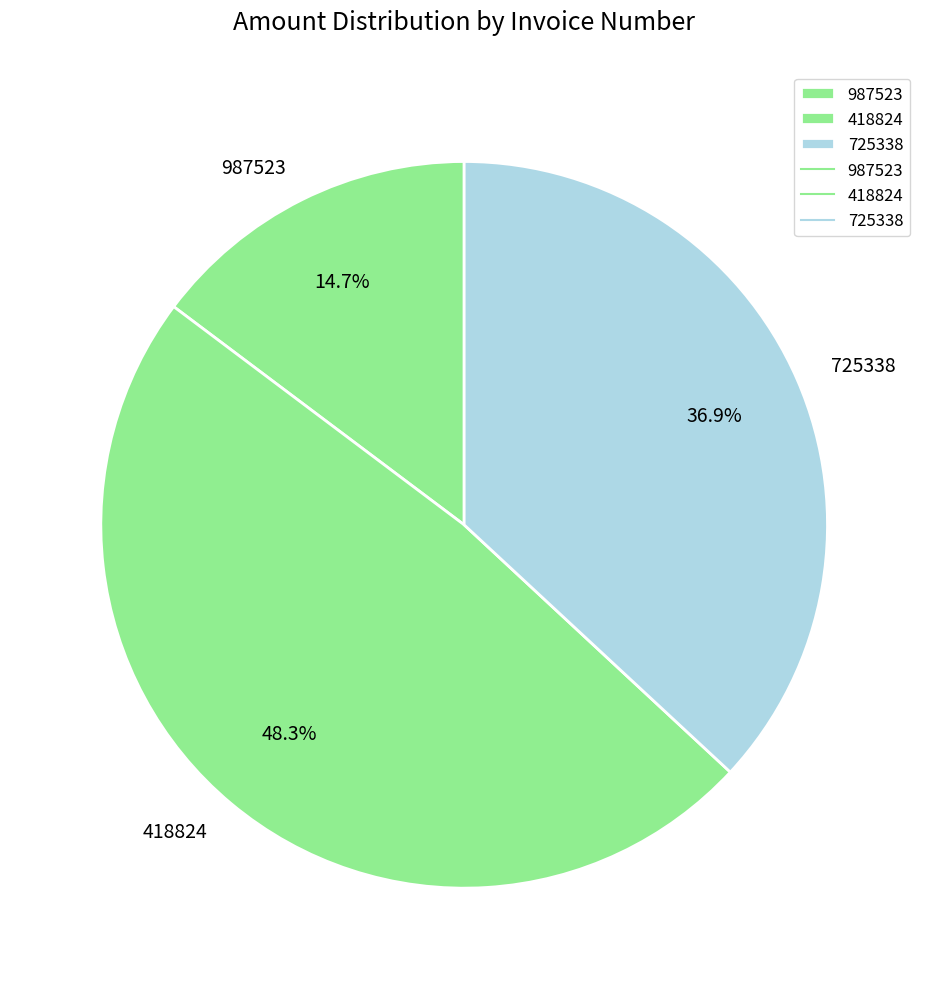

The 725338 slice represents 28% of the pie. True or false?

False